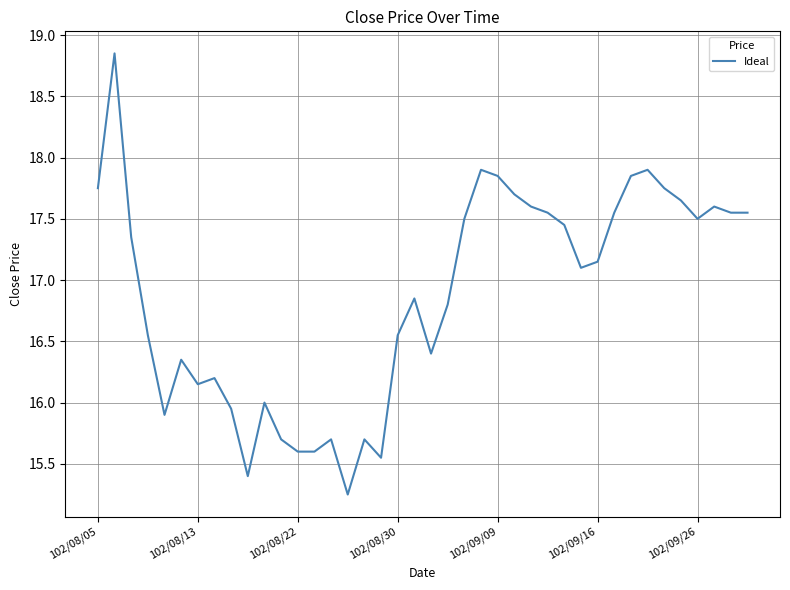

What is the difference between the maximum and minimum values?

3.6